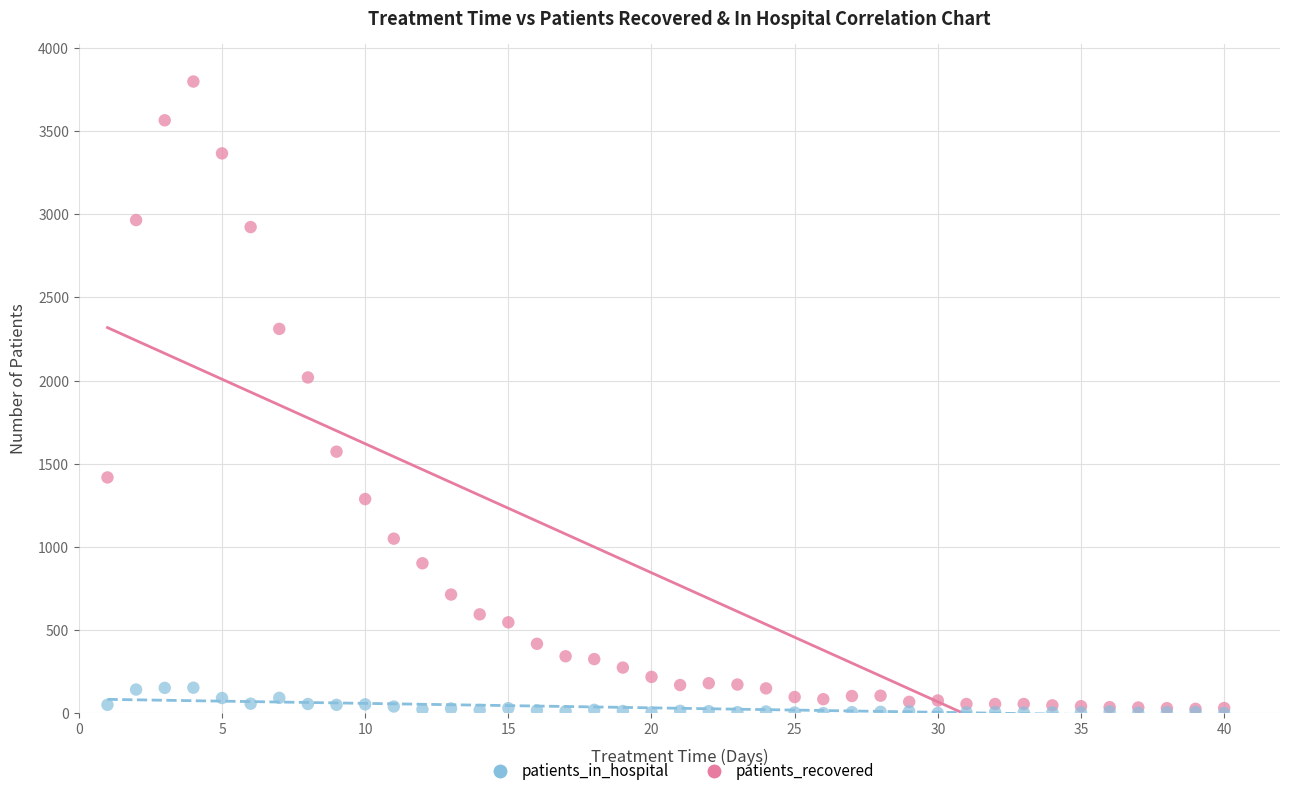

Across all series, what Y value is closest to 1899?

2019